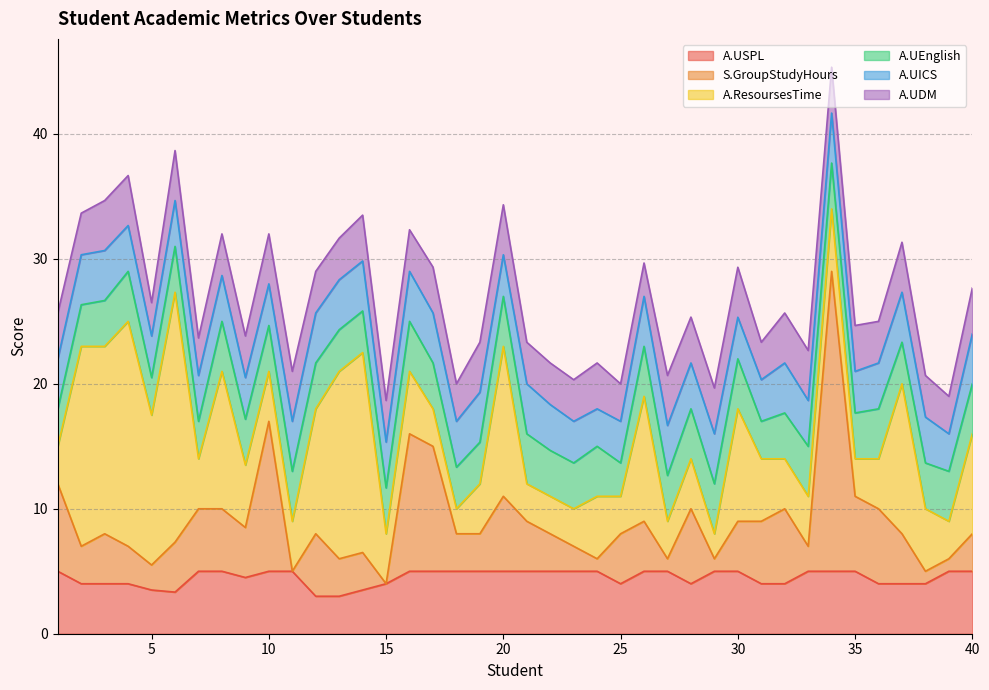

True or false: A.ResoursesTime and A.UICS intersect in this chart.

True